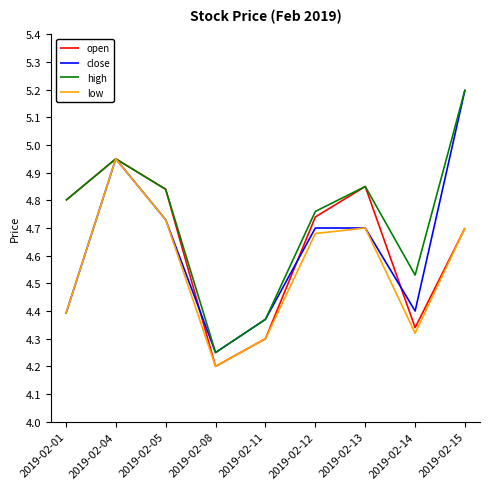

True or false: open has a value of 5.8 at 2019-02-11.

False